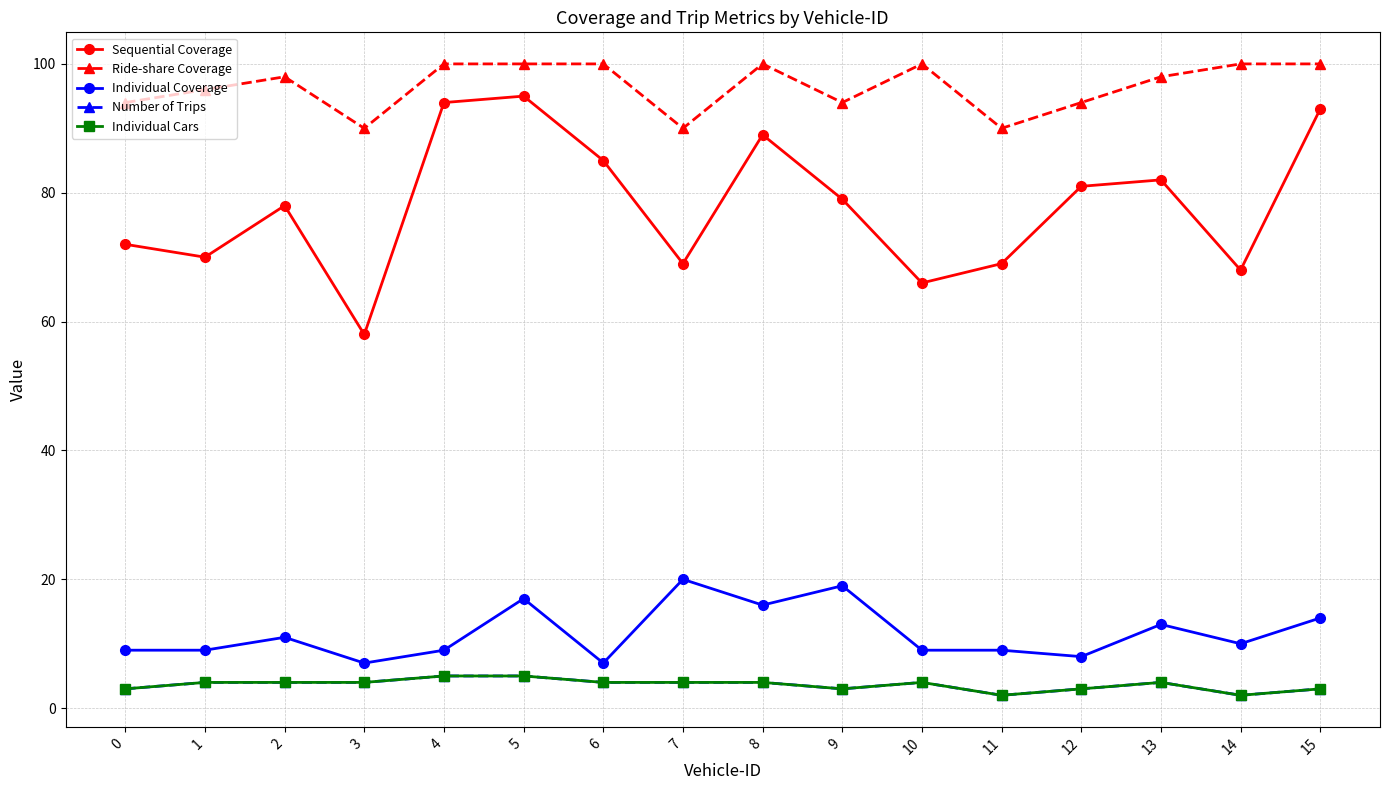

Does the chart have visible grid lines?

Yes